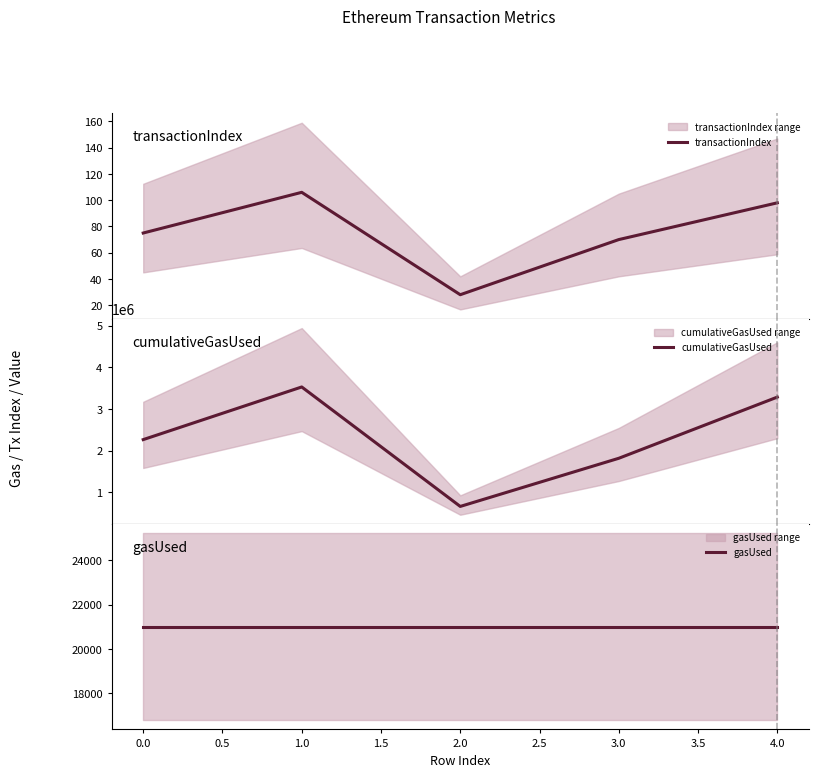

What are all the series names shown in the legend?

transactionIndex, cumulativeGasUsed, gasUsed